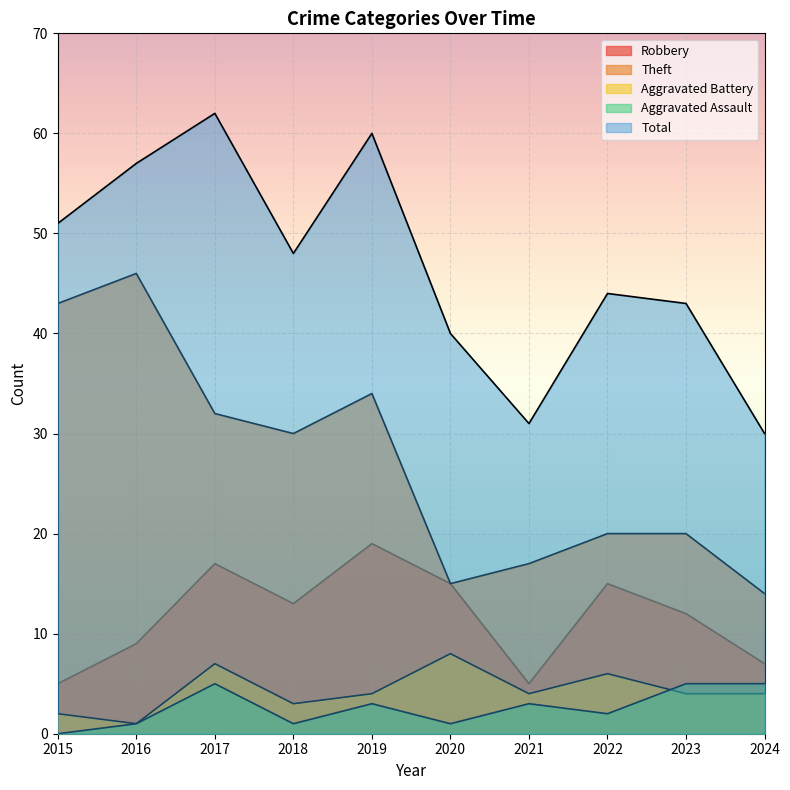

What is the sum of the Aggravated Battery values at 2016 and 2018?

4